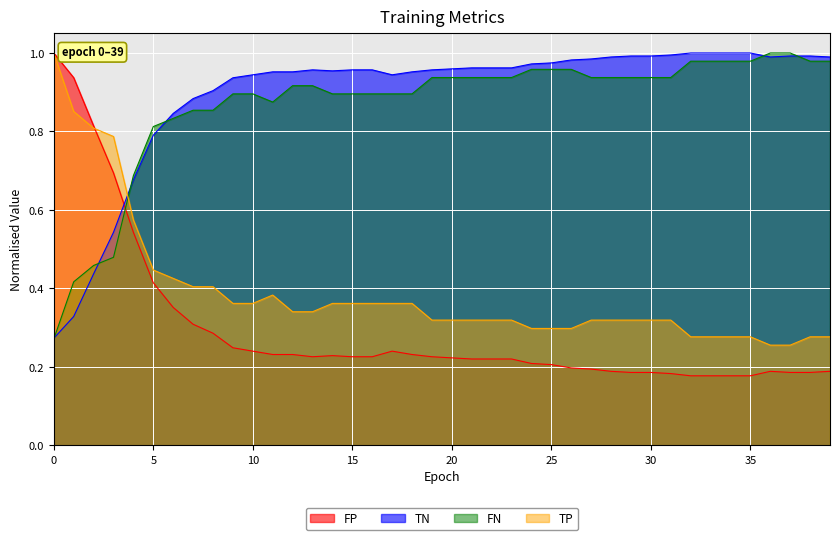

Does the chart display data point markers on the line(s)?

No